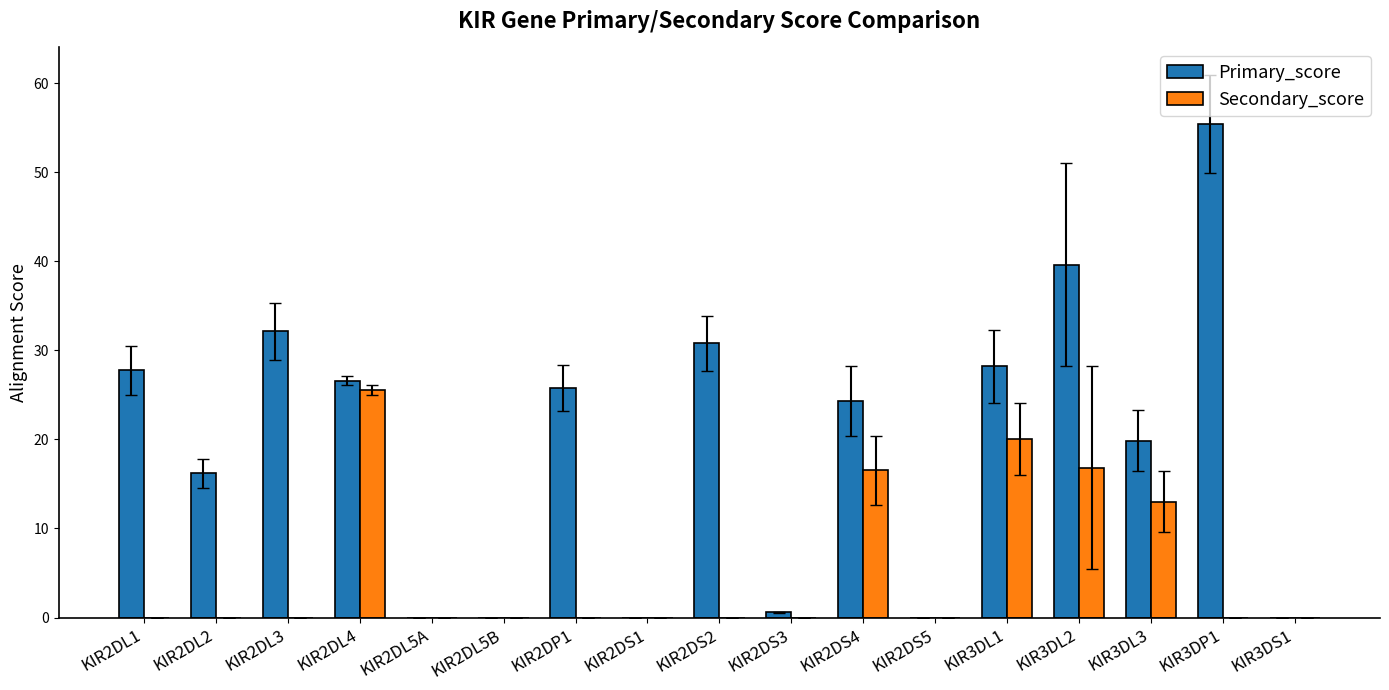

What are all the series names shown in the legend?

Primary_score, Secondary_score